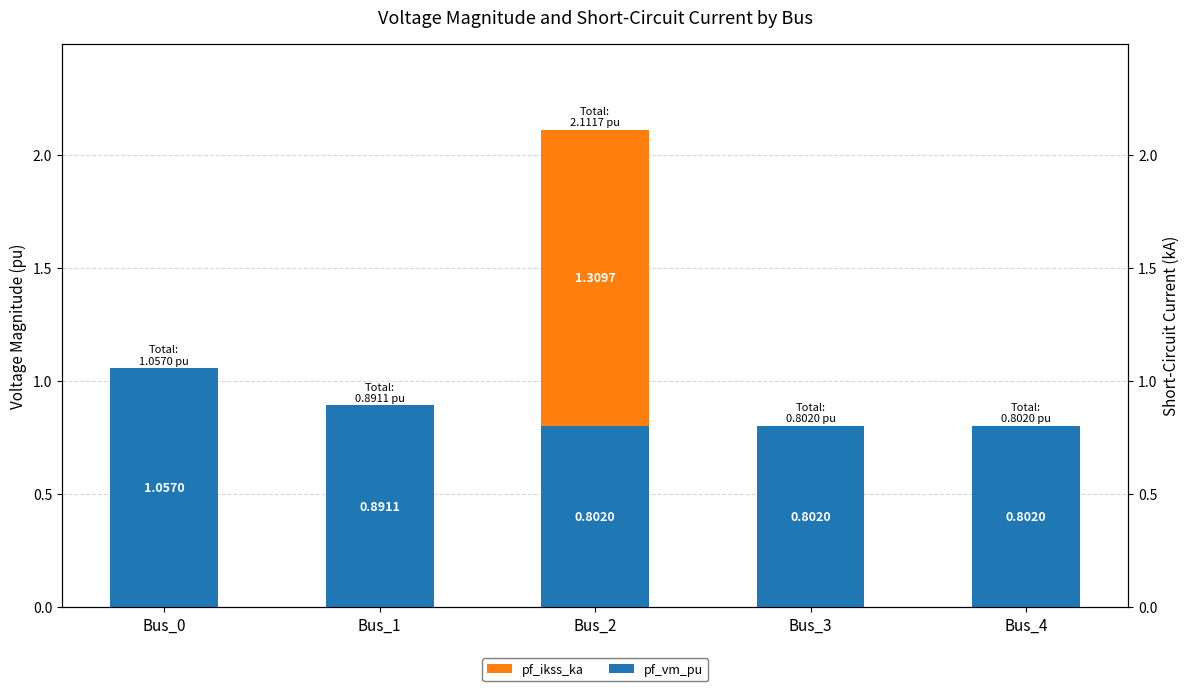

What is the sum of the pf_ikss_ka values at Bus_3 and Bus_2?

1.3